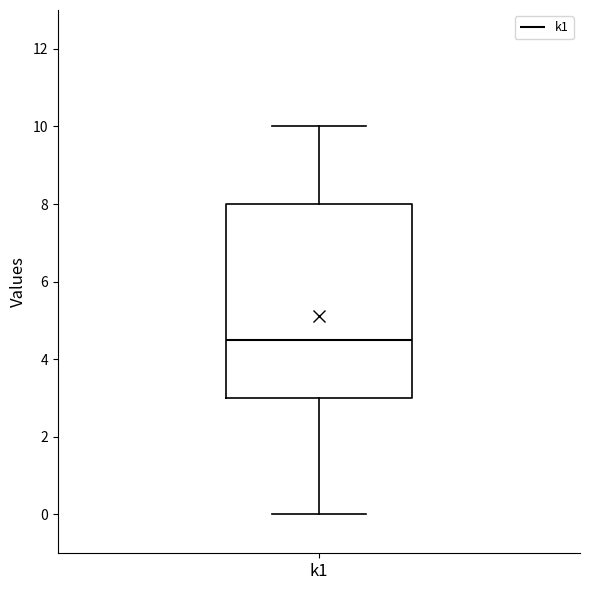

Read this box plot against the y-axis: the position of the median line, the range covered by the box, and the ends of both whiskers. The values are not printed on the chart, so give them approximately, as read against the axis.

median 4.6, box 3.0 to 8.0, whiskers 0.0 to 10.0